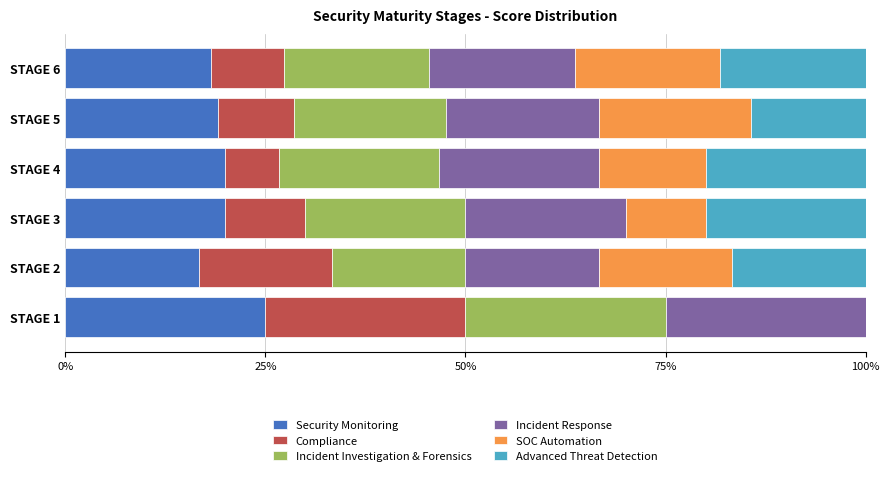

At which label does Security Monitoring reach its peak?

STAGE 1